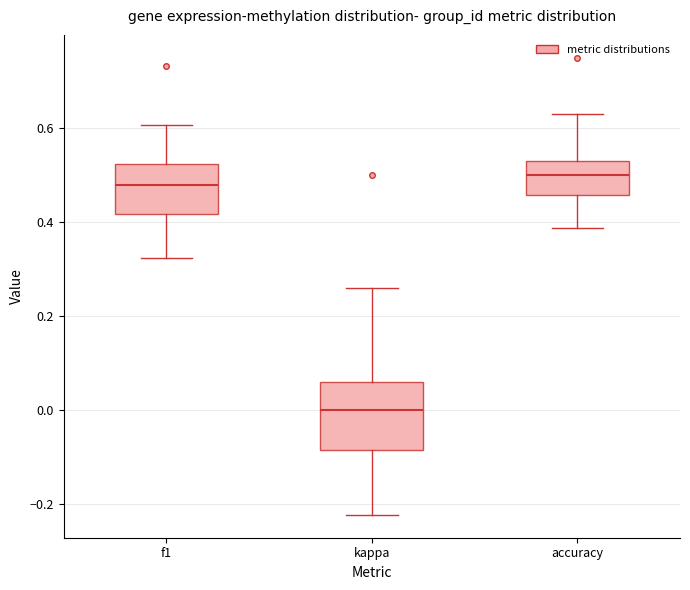

Where does the lower whisker of the box for f1 end on the y-axis? The values are not printed on the chart, so give them approximately, as read against the axis.

0.32